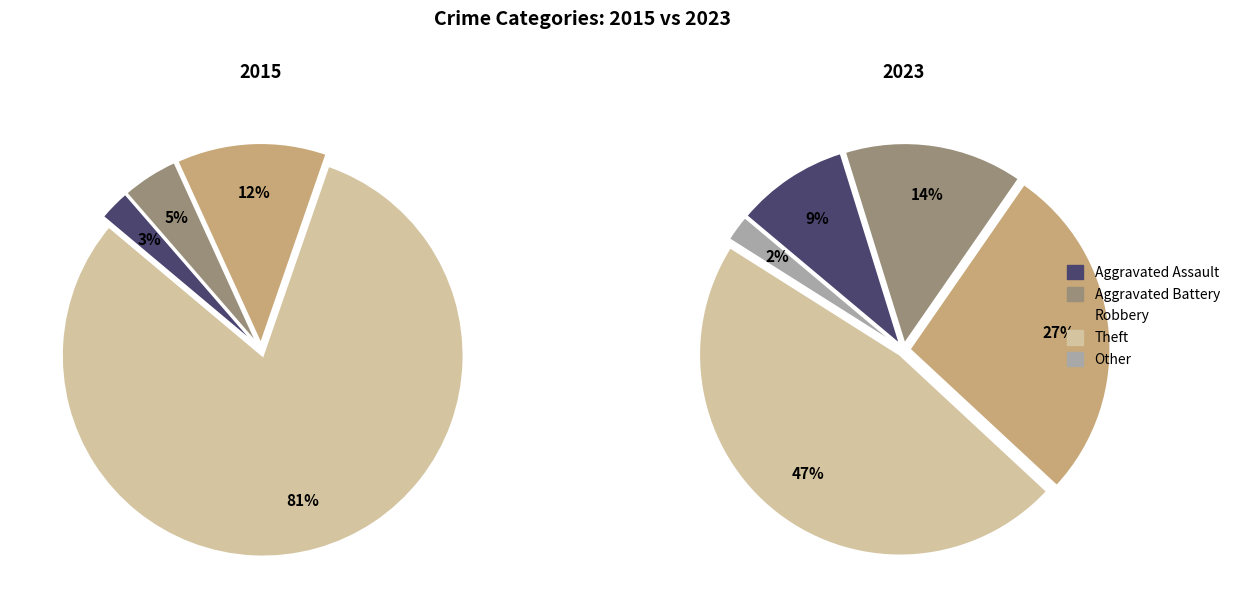

To the nearest percent, what is the combined percentage of 2 and 3?

93%